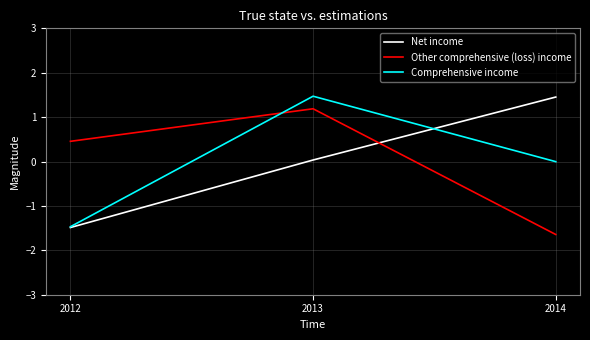

What is the greatest value displayed?

1.5